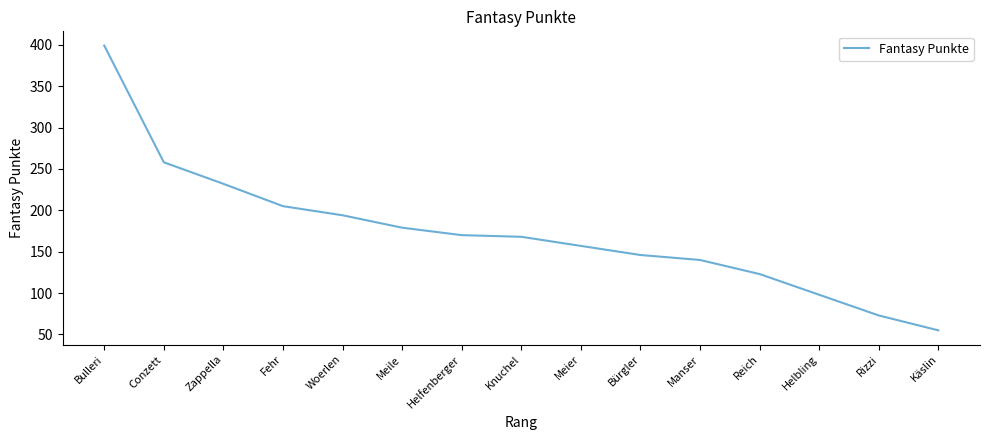

True or false: the data shows 522 at Bulleri.

False